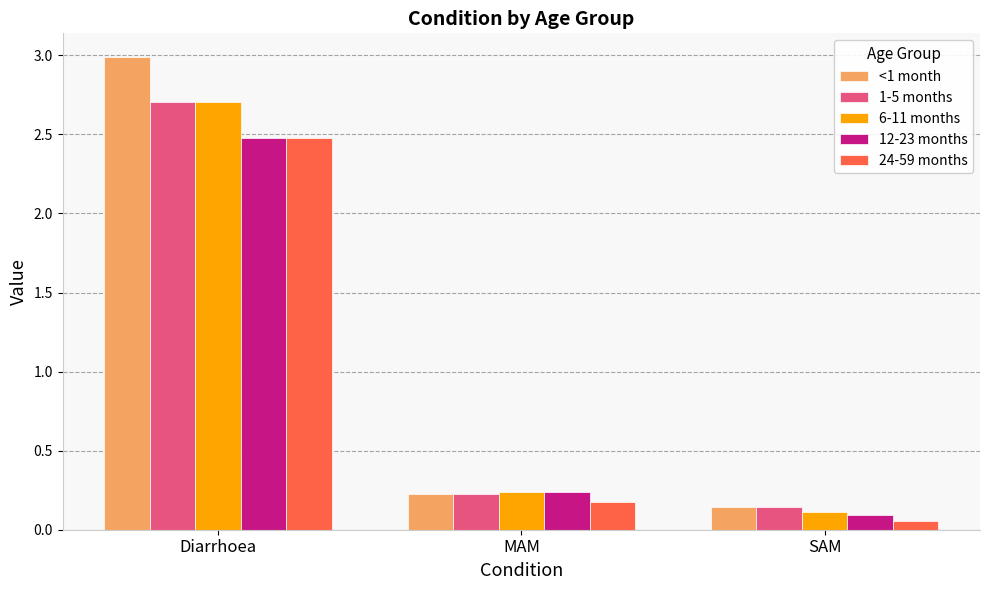

What is the average value of the <1 month series?

1.1